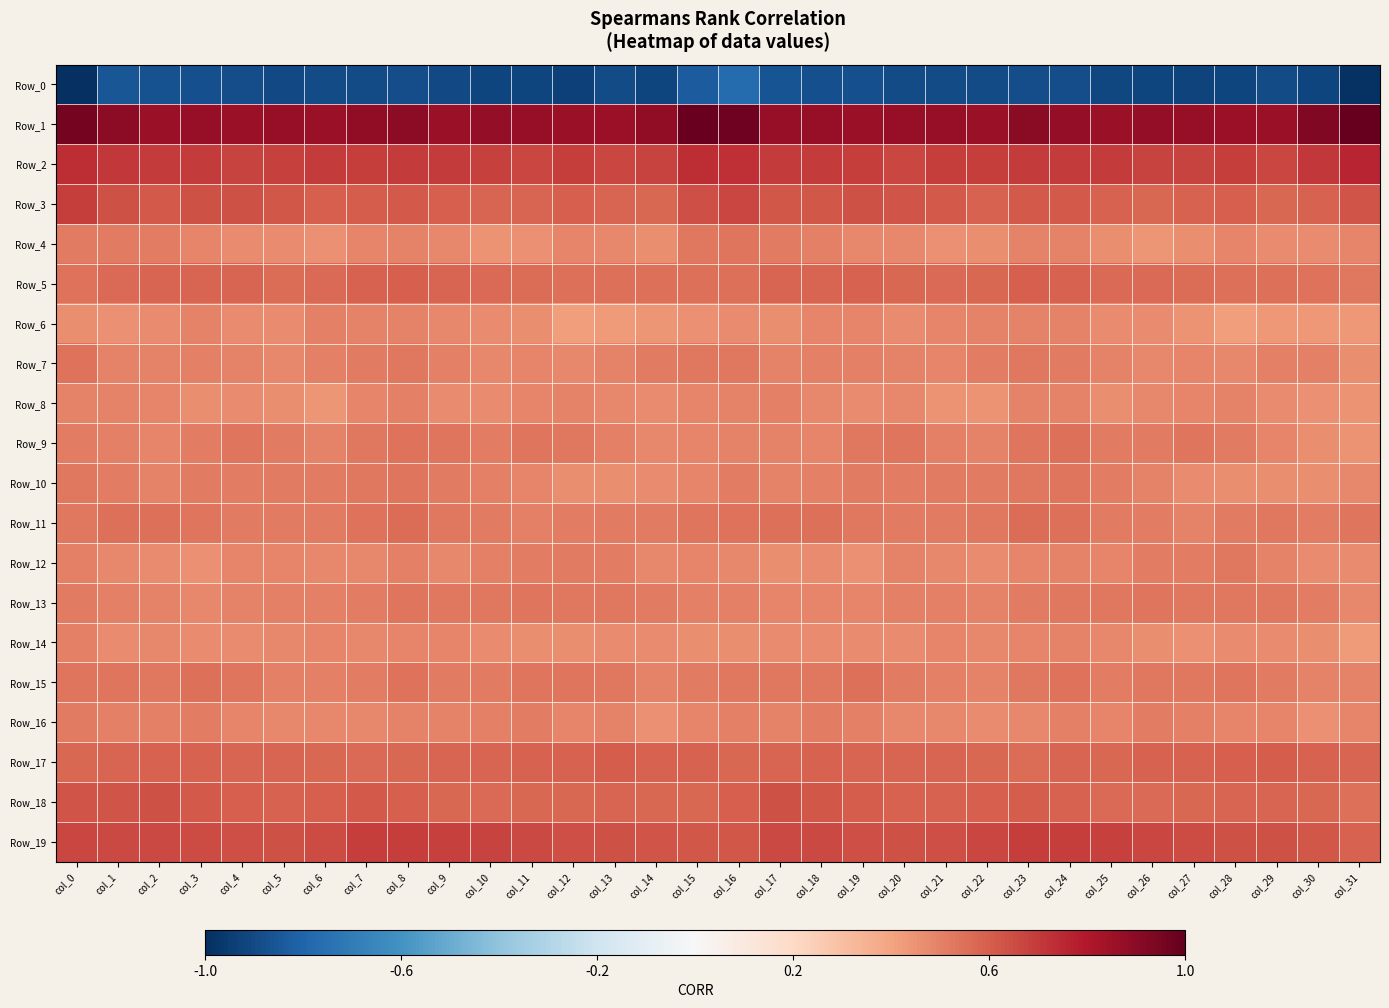

At col_31, list the series in order from smallest to largest.

Row_0, Row_14, Row_6, Row_8, Row_9, Row_7, Row_12, Row_10, Row_13, Row_16, Row_4, Row_15, Row_5, Row_11, Row_18, Row_17, Row_19, Row_3, Row_2, Row_1